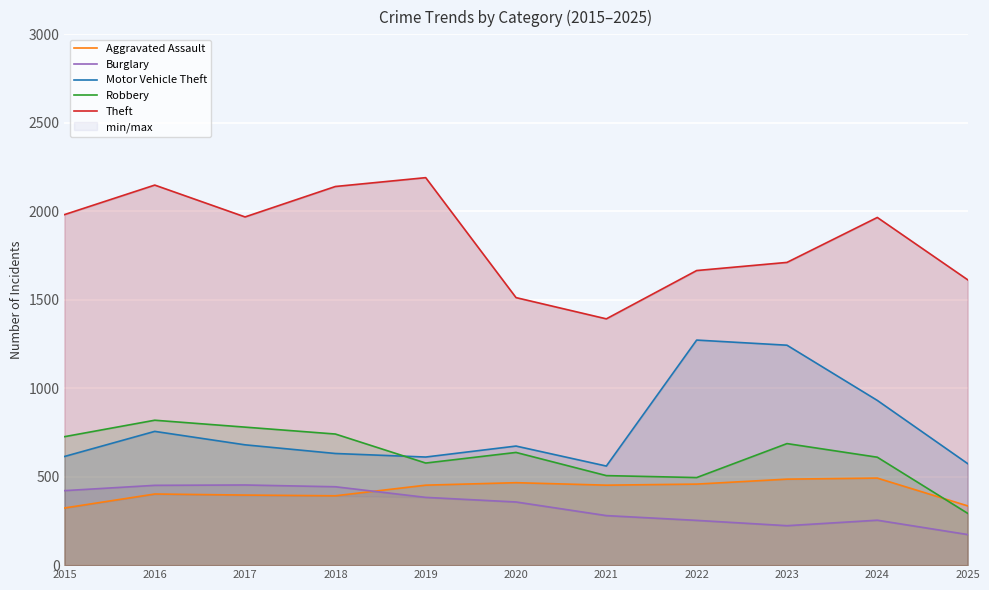

What is the difference between the maximum and minimum values in the Burglary series?

280